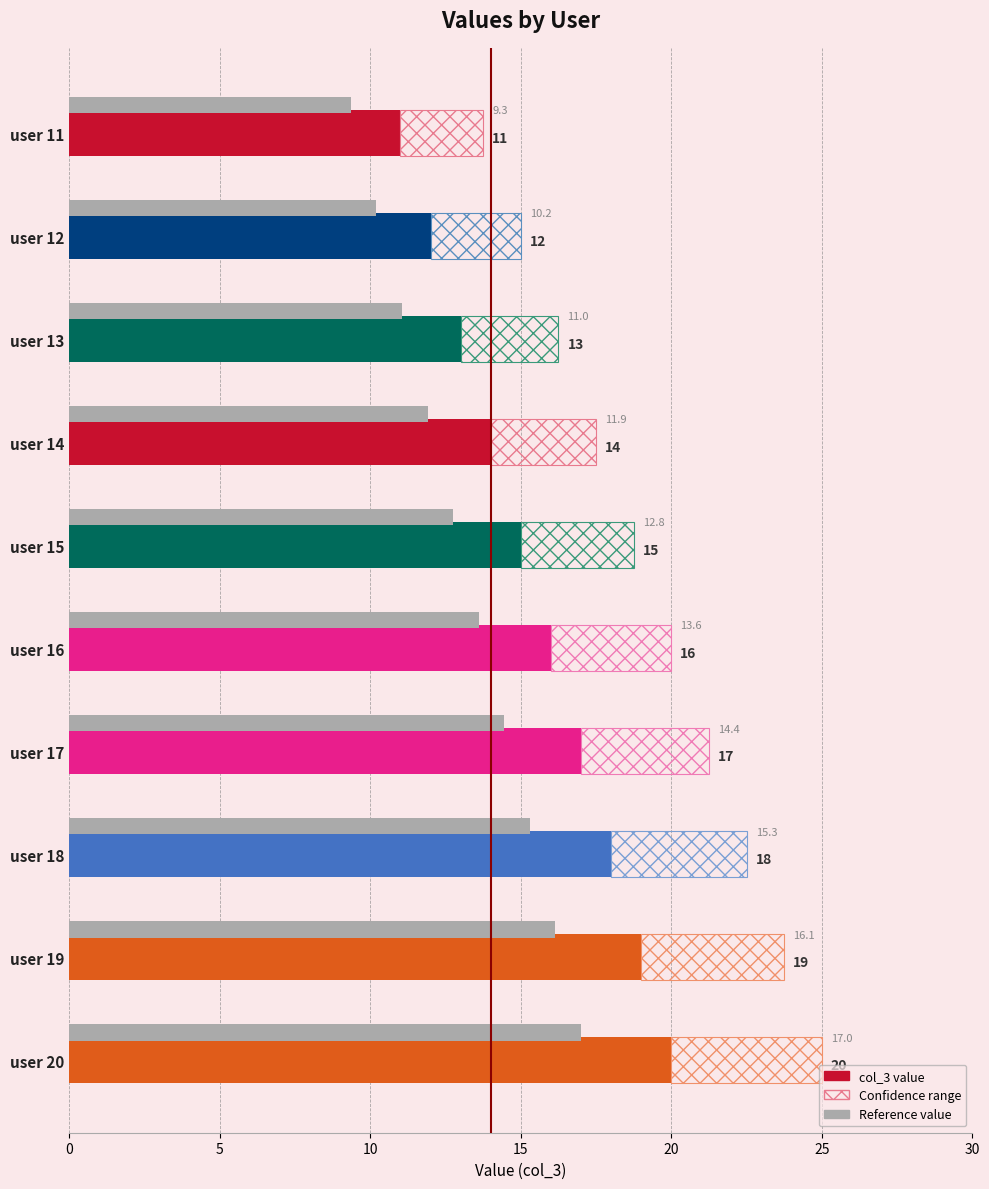

Reading right to left, what are all the values shown in this chart?

20	19	18	17	16	15	14	13	12	11